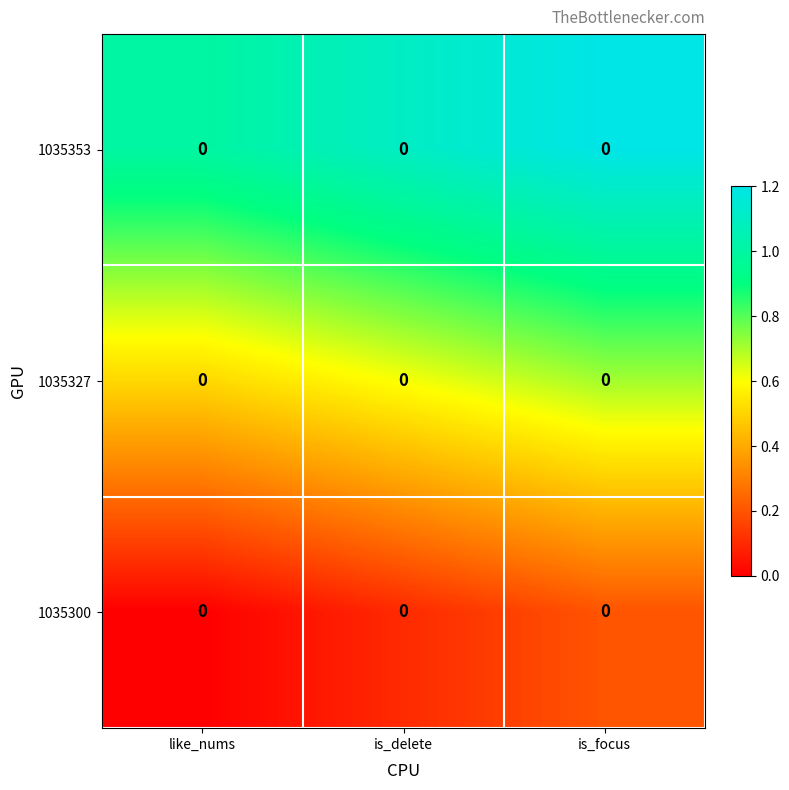

Count the 1035300 values in the range 0 to 1.

3